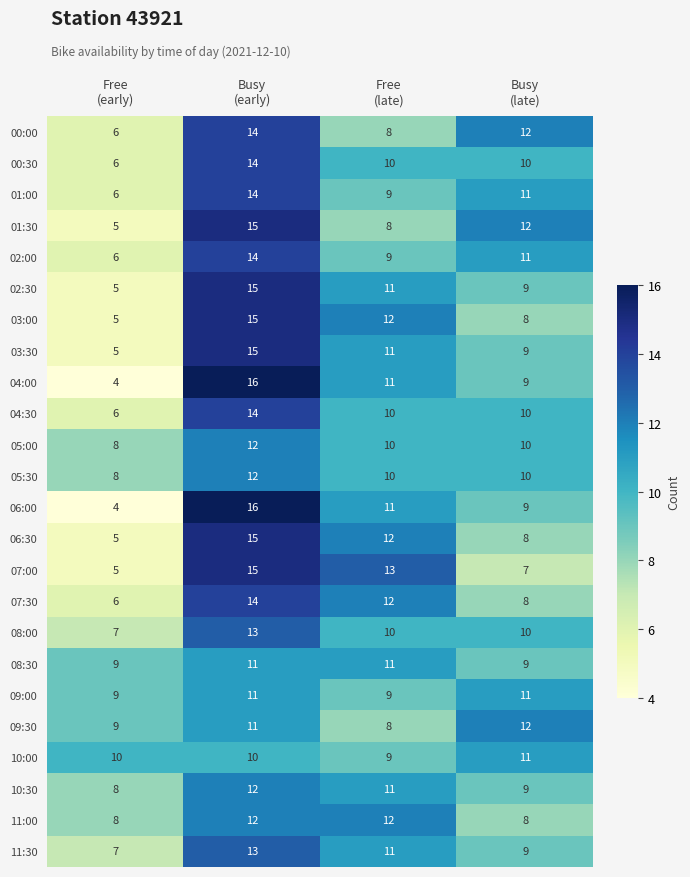

How many data points does each series have?

4